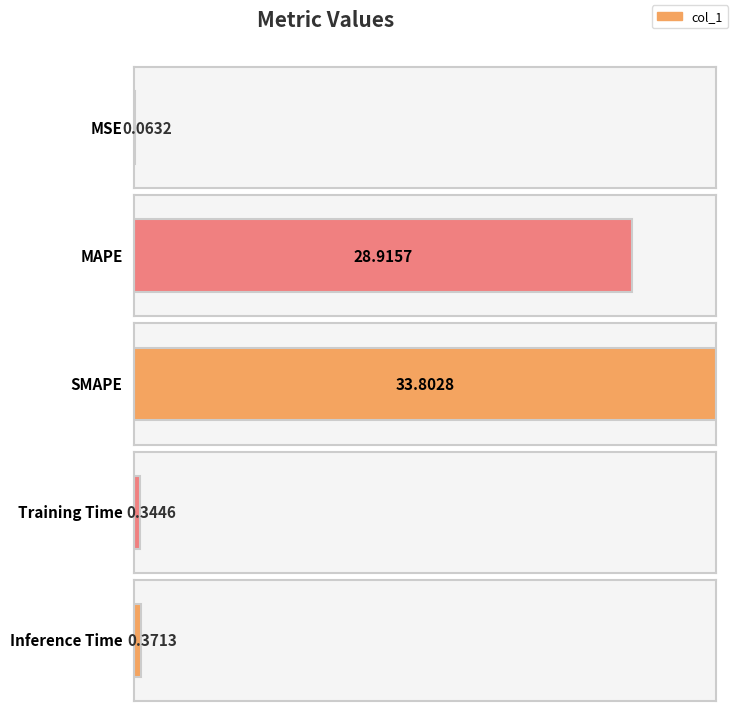

Where is the data nearest to the value 16?

MAPE